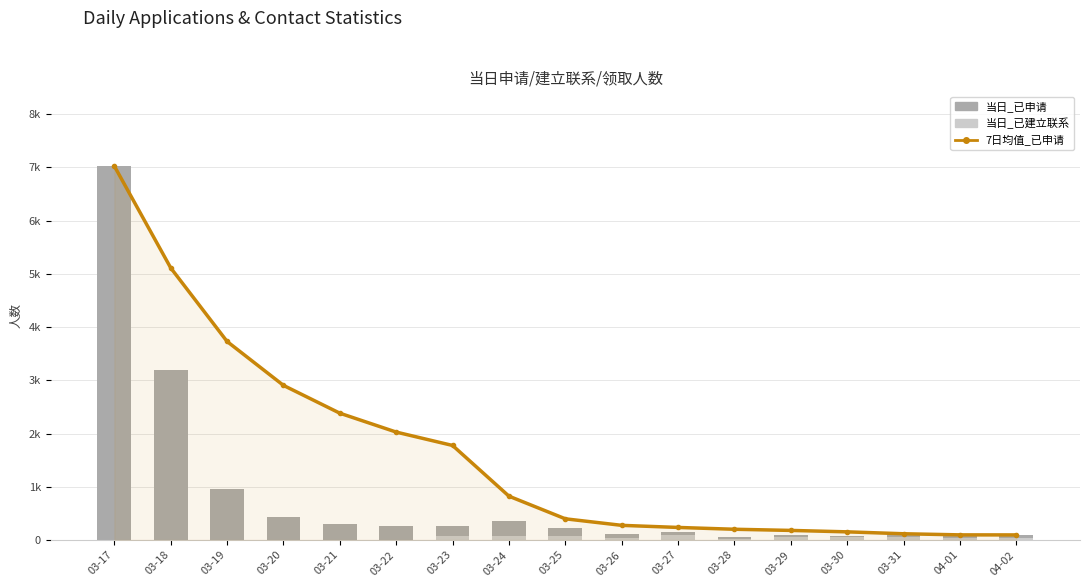

Is it true that 当日_已申请 equals 105.0 at 03-26?

True